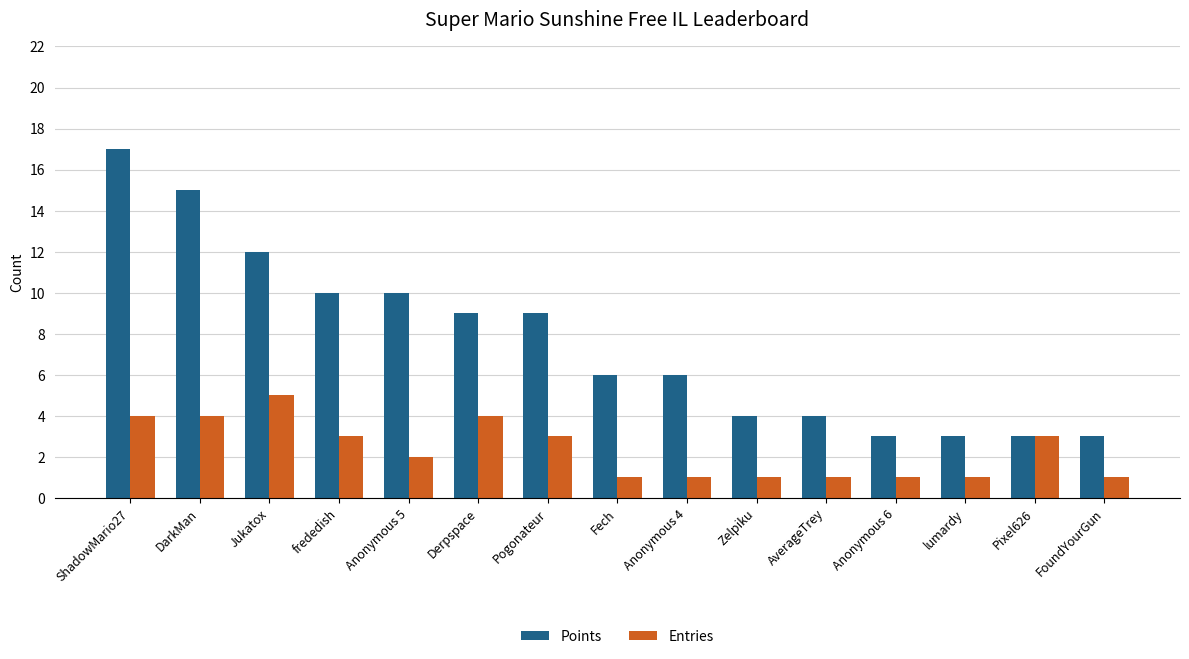

What is the total value across all series at frededish?

13